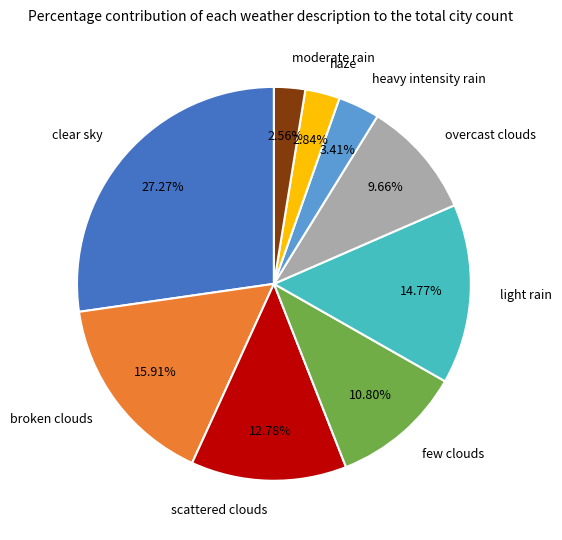

What is the ratio of the value at few clouds to the value at broken clouds?

0.7